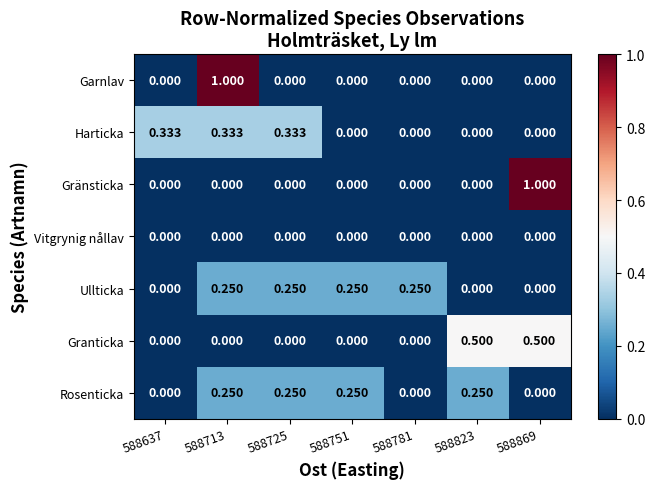

Is the value of Ullticka at 588781 greater than the value of Granticka at 588781?

Yes